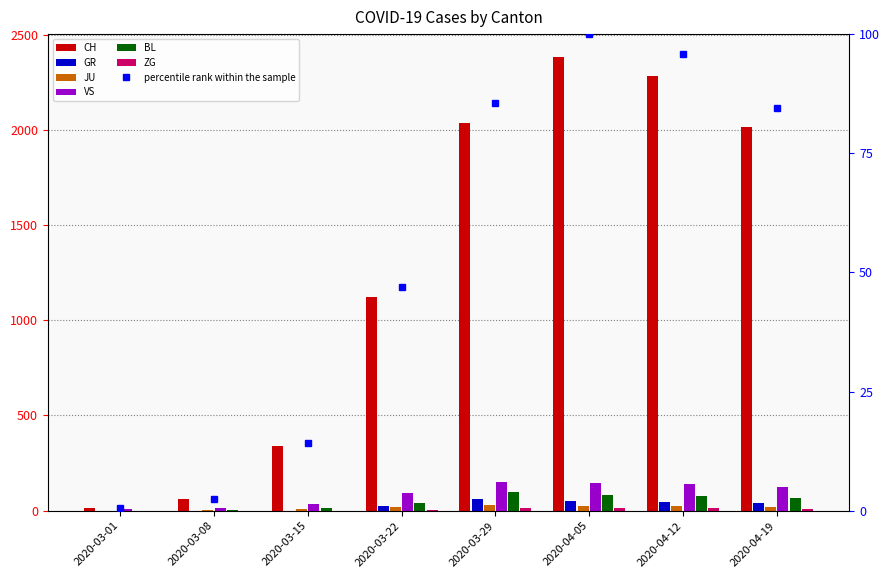

What is the difference between the CH values at 2020-03-01 and 2020-03-29?

2022